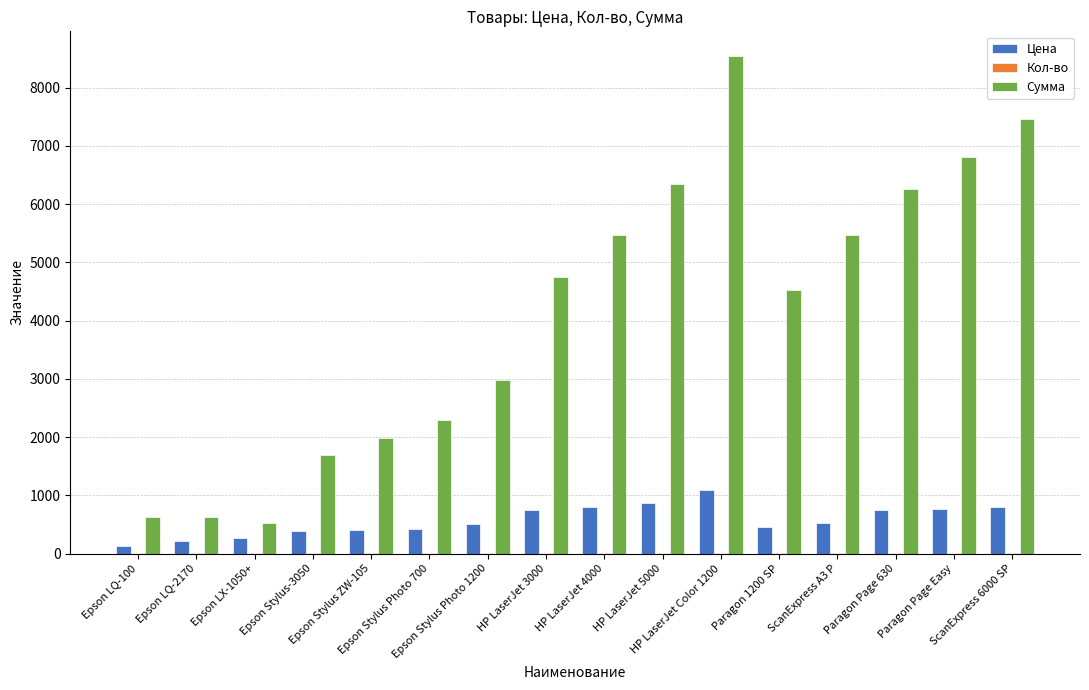

What is the highest value of the Сумма series?

8538.0